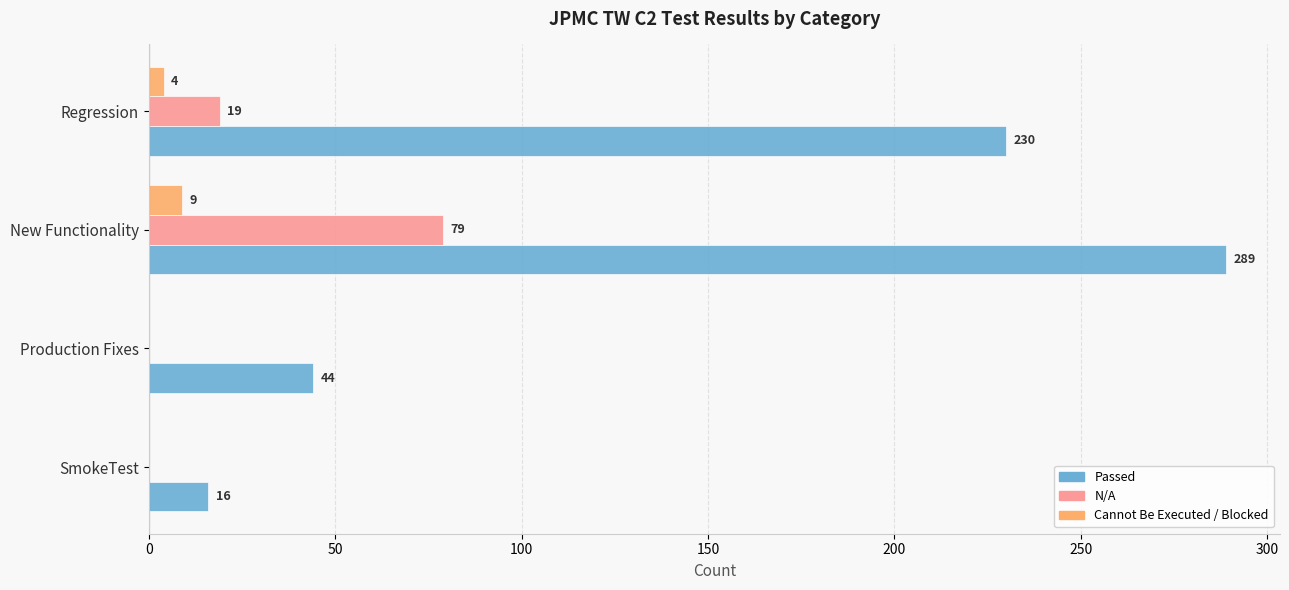

Which series changed the most between SmokeTest and Production Fixes?

Passed